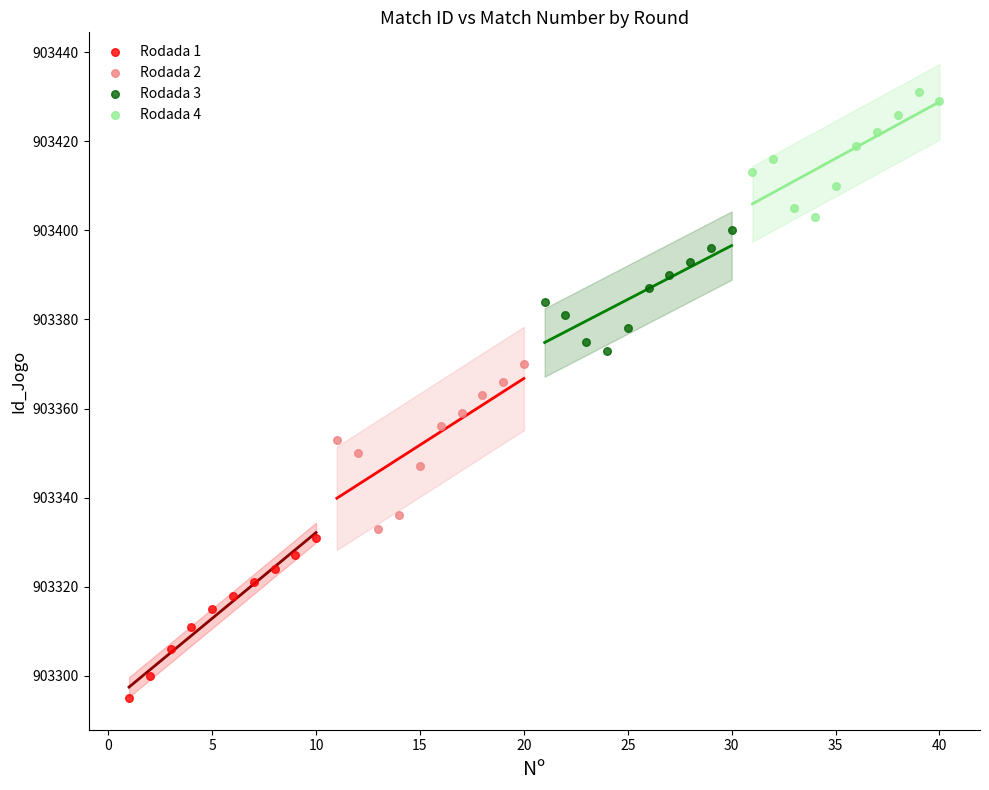

Which series contains the highest Y value?

Rodada 4